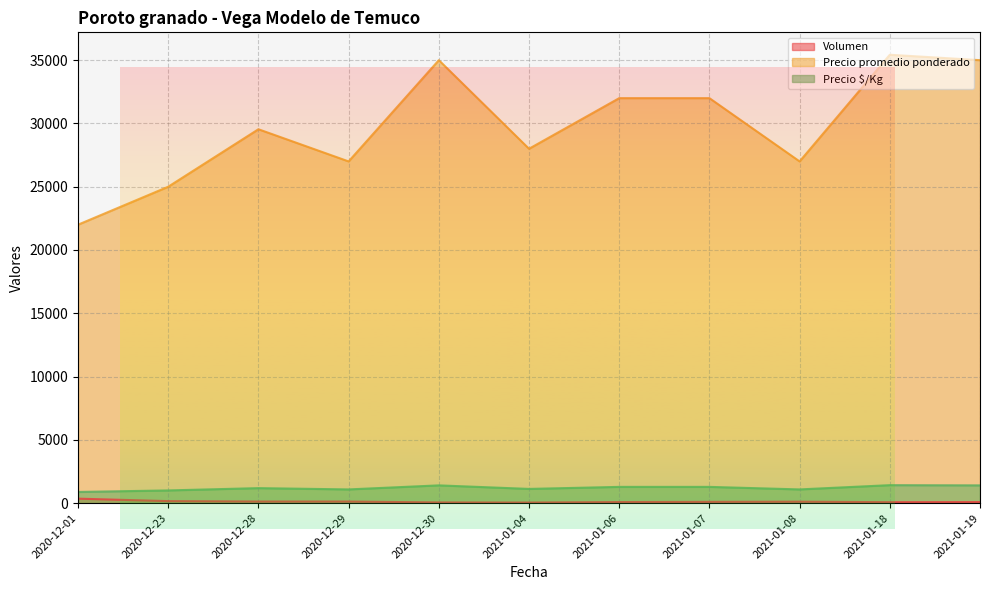

True or false: Volumen and Precio $/Kg cross at least once.

False